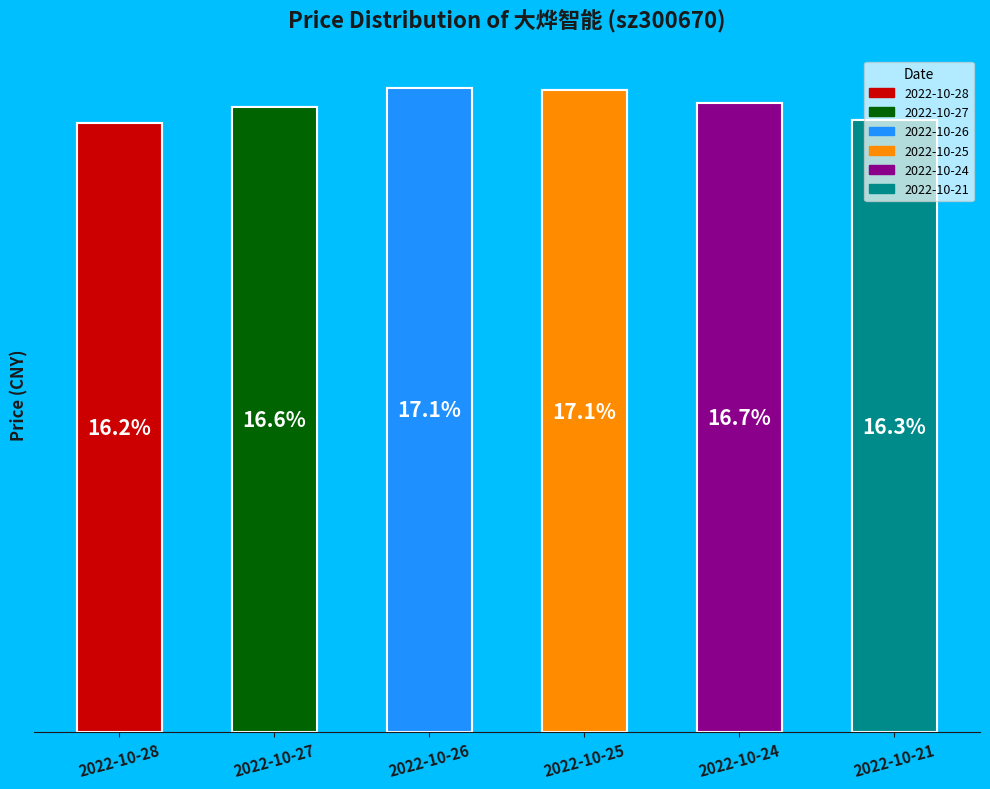

Which has a higher value, 2022-10-21 or 2022-10-28?

2022-10-21